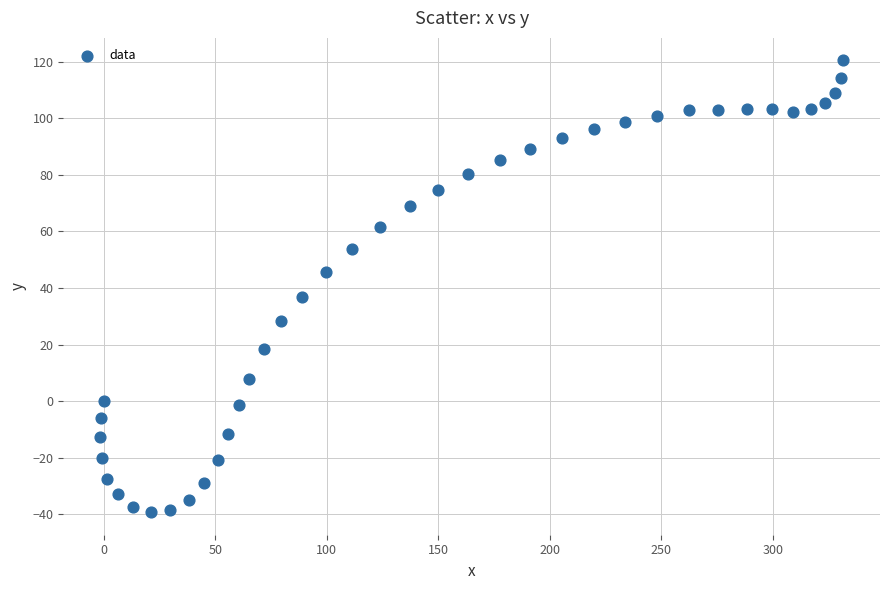

What Y value in the scatter plot is closest to 40?

36.7